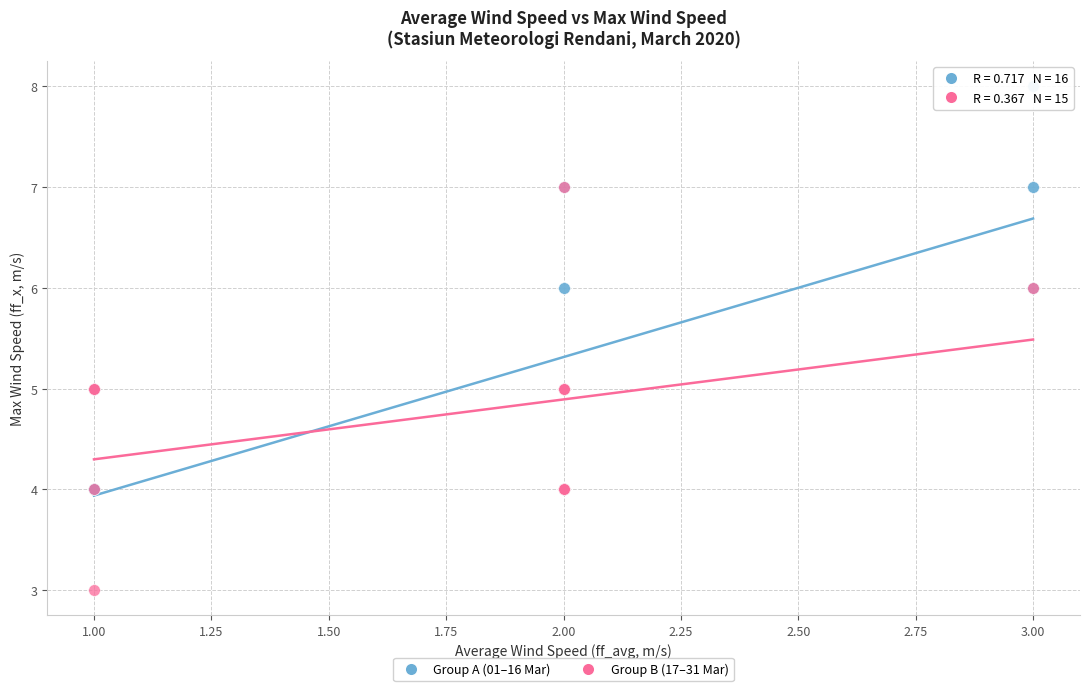

Which series contains the lowest Y value?

Group B (17–31 Mar)